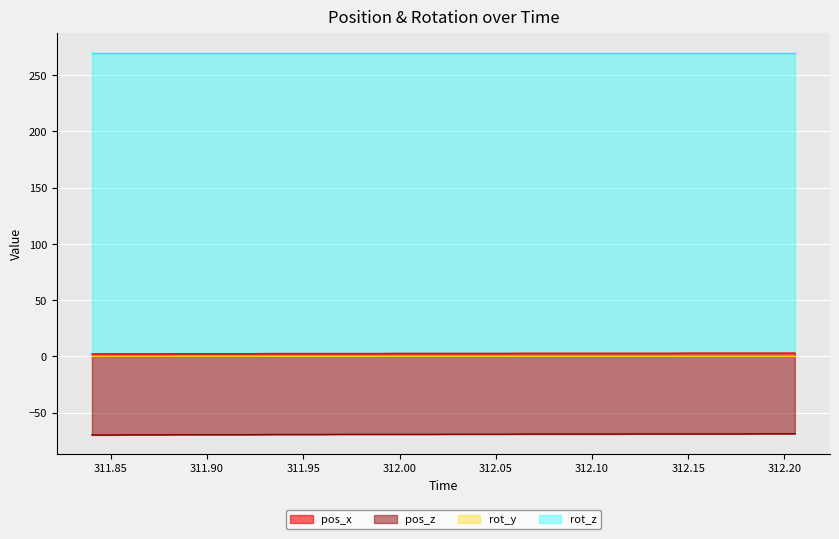

The time series shows 312.1 at 312.0741. True or false?

True